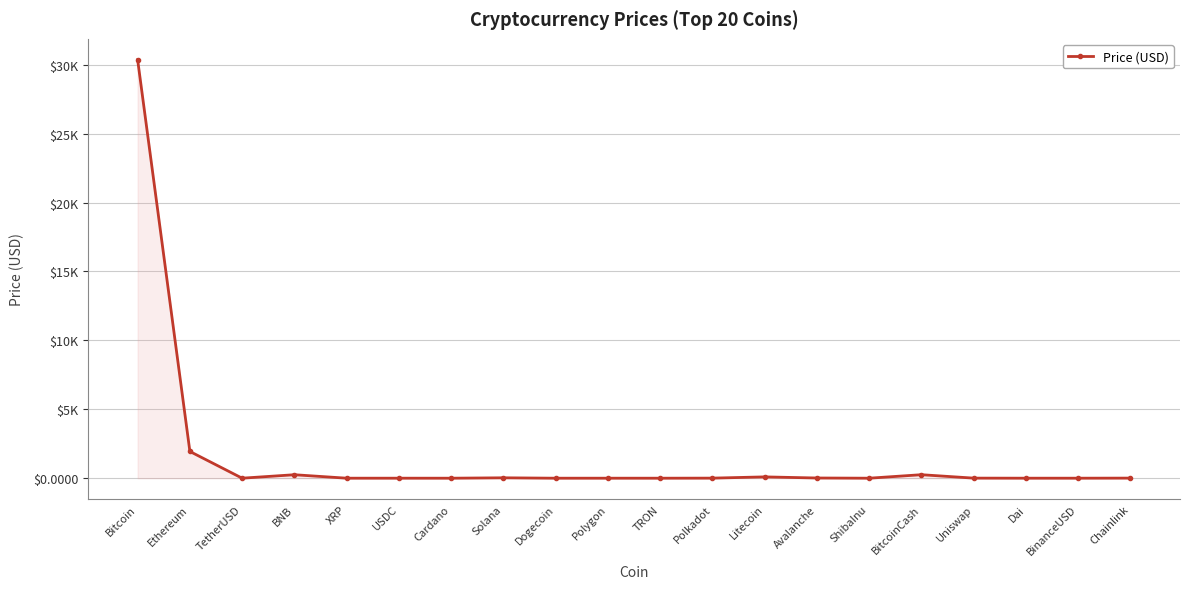

List the labels in order of value, largest first.

Bitcoin, Ethereum, BitcoinCash, BNB, Litecoin, Solana, Avalanche, Chainlink, Uniswap, Polkadot, TetherUSD, USDC, Dai, BinanceUSD, Polygon, XRP, Cardano, TRON, Dogecoin, ShibaInu